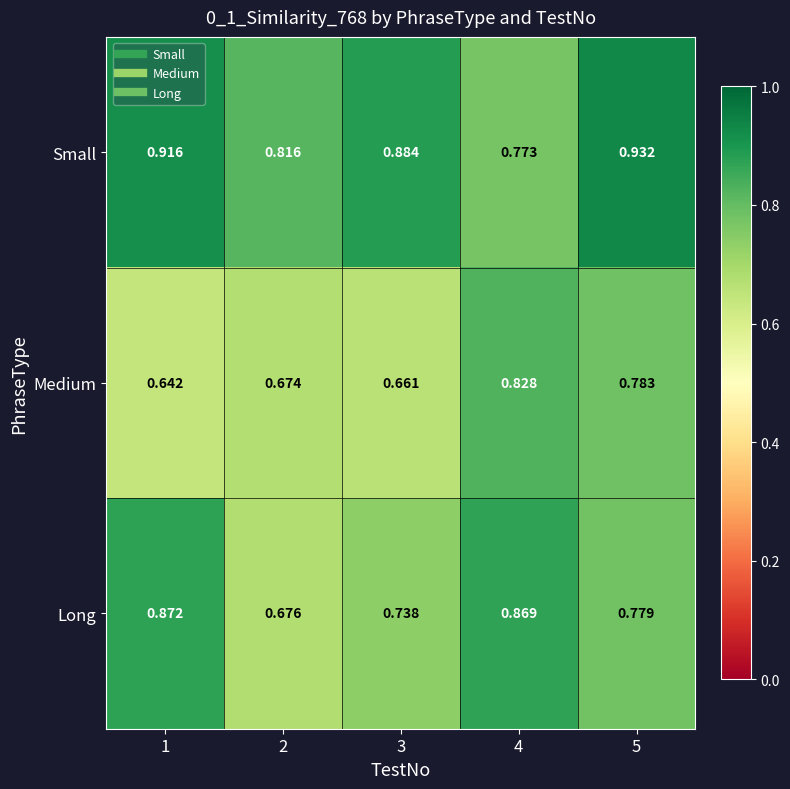

At 5, list the series in order from largest to smallest.

Small, Medium, Long